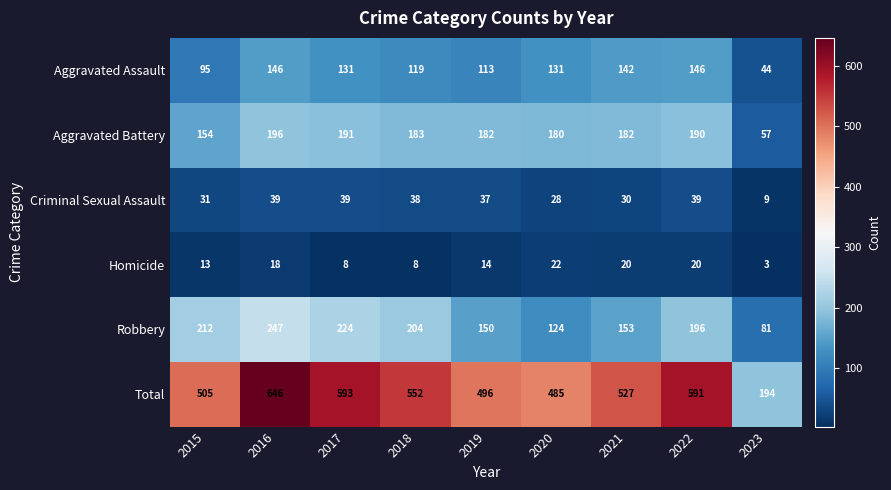

What is the minimum value for Robbery?

81